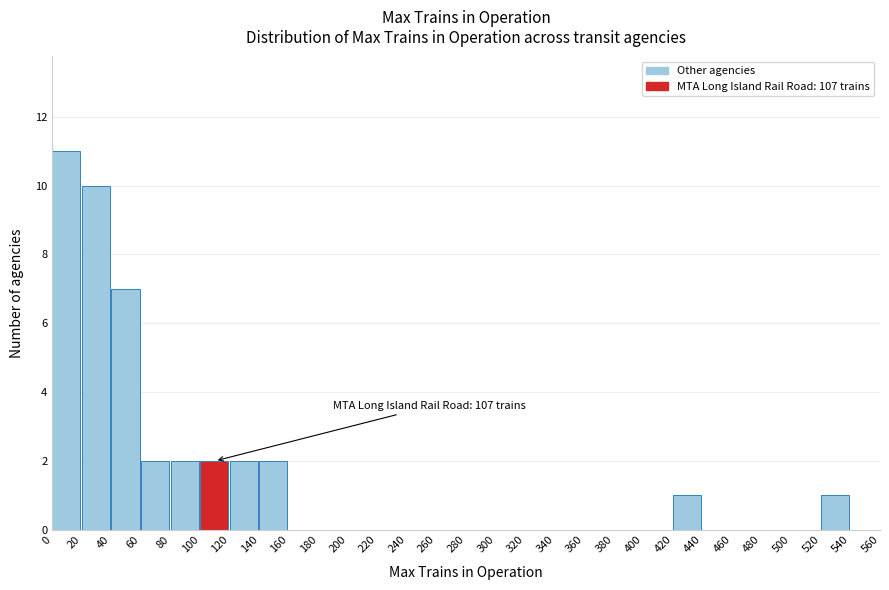

Over which range of the x-axis is the bar tallest?

0 to 20